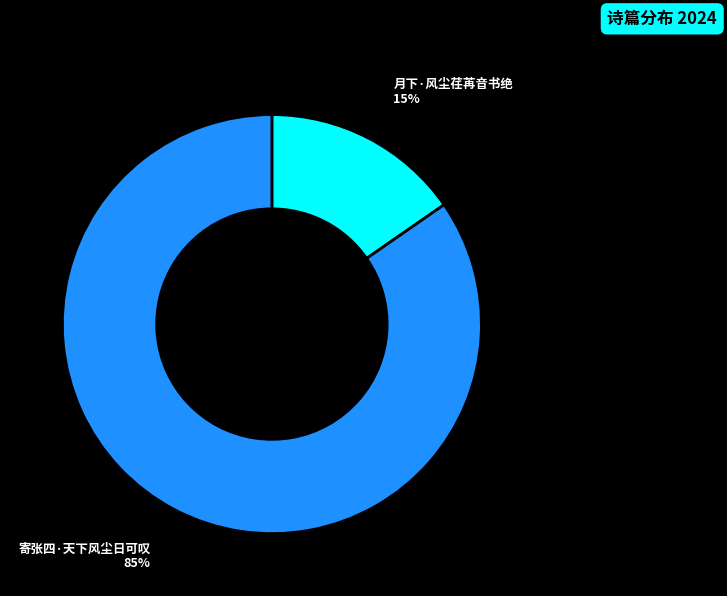

Count the number of slices in the pie.

2